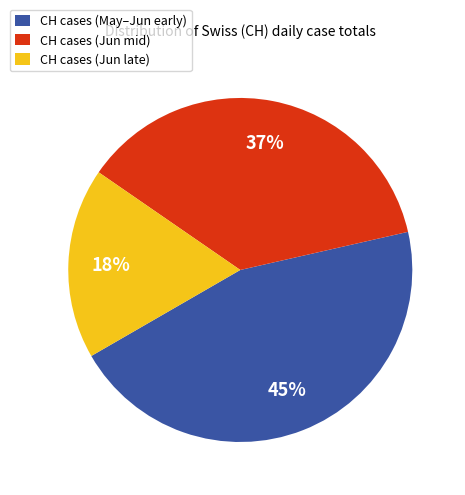

To the nearest percent, what is the difference between the largest and smallest slice percentages?

27%